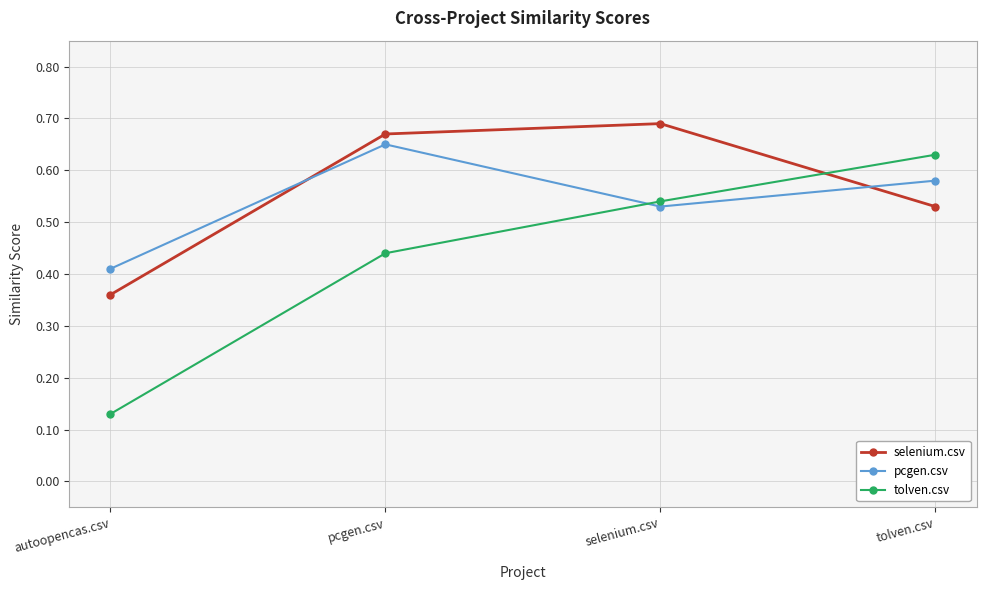

Does the chart display data point markers on the line(s)?

Yes